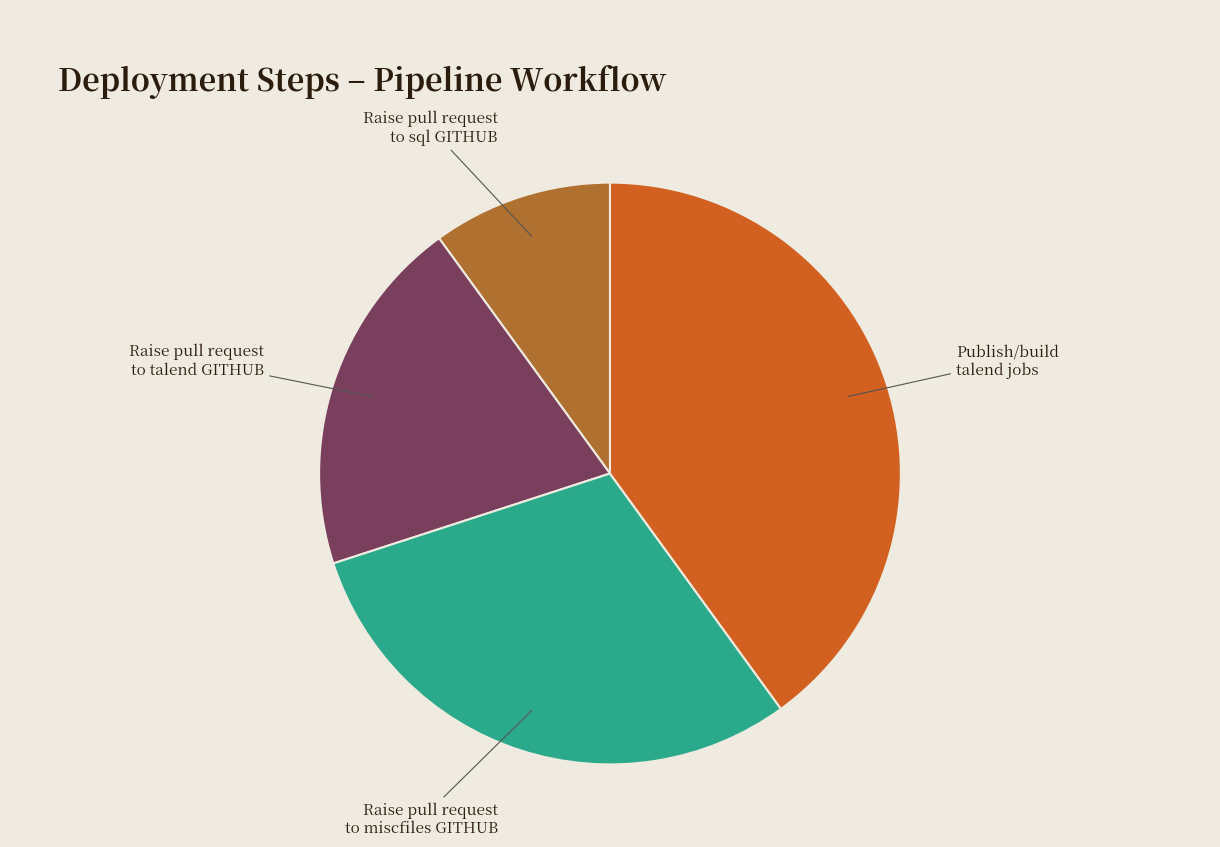

Is there a majority slice in this chart?

No